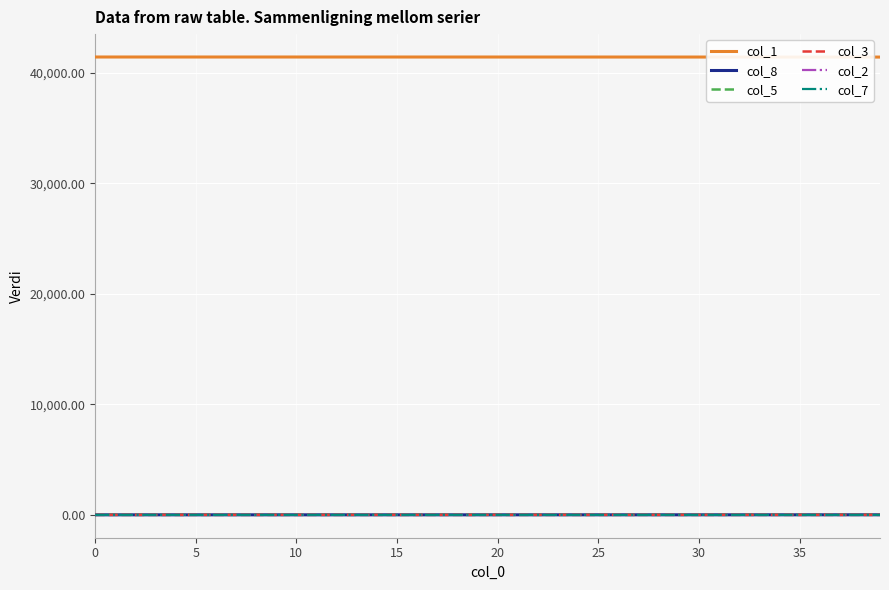

Which series has the largest total across all categories?

col_1